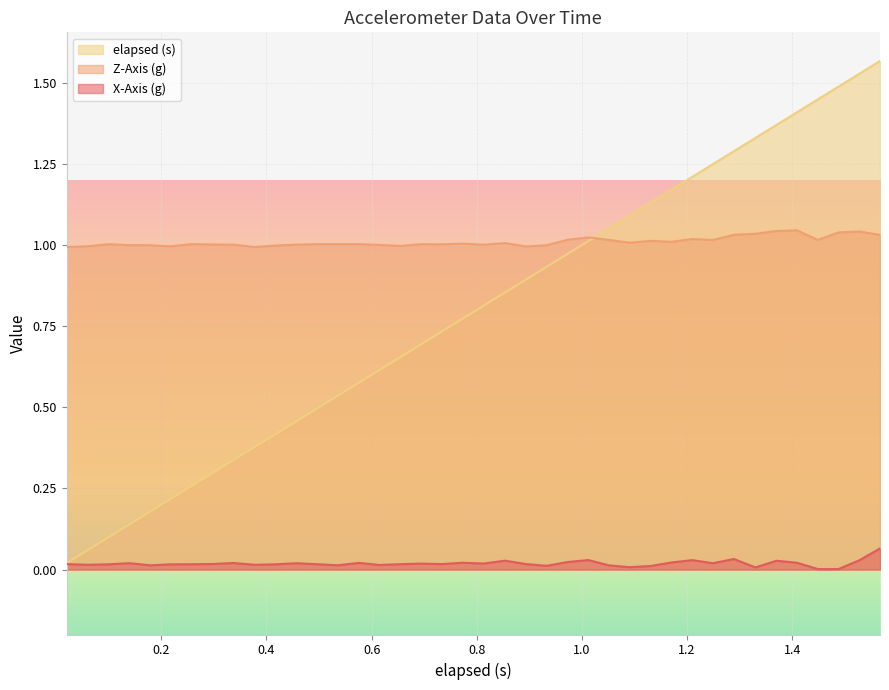

True or false: Z-Axis (g) has more than 0 points higher than both neighbors.

True